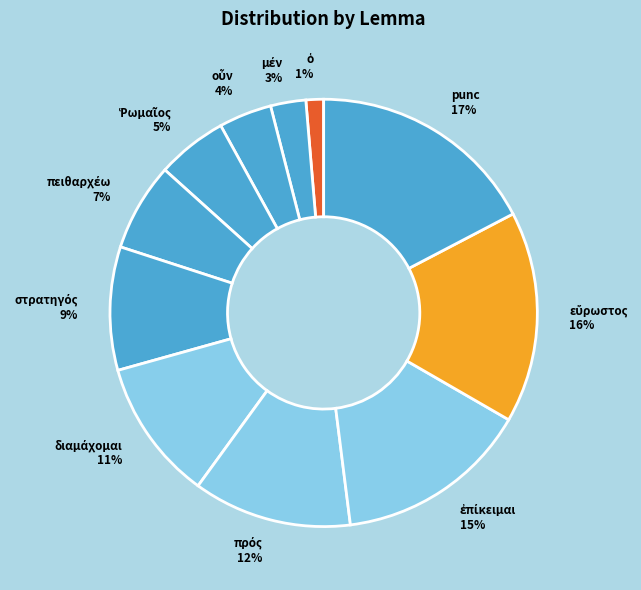

Is there a majority slice in this chart?

No